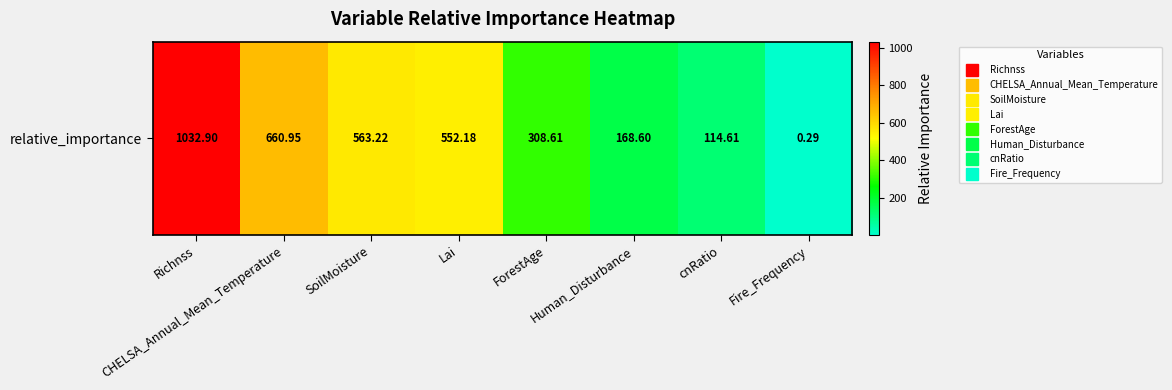

Rank the categories by value from highest to lowest.

Richnss, CHELSA_Annual_Mean_Temperature, SoilMoisture, Lai, ForestAge, Human_Disturbance, cnRatio, Fire_Frequency